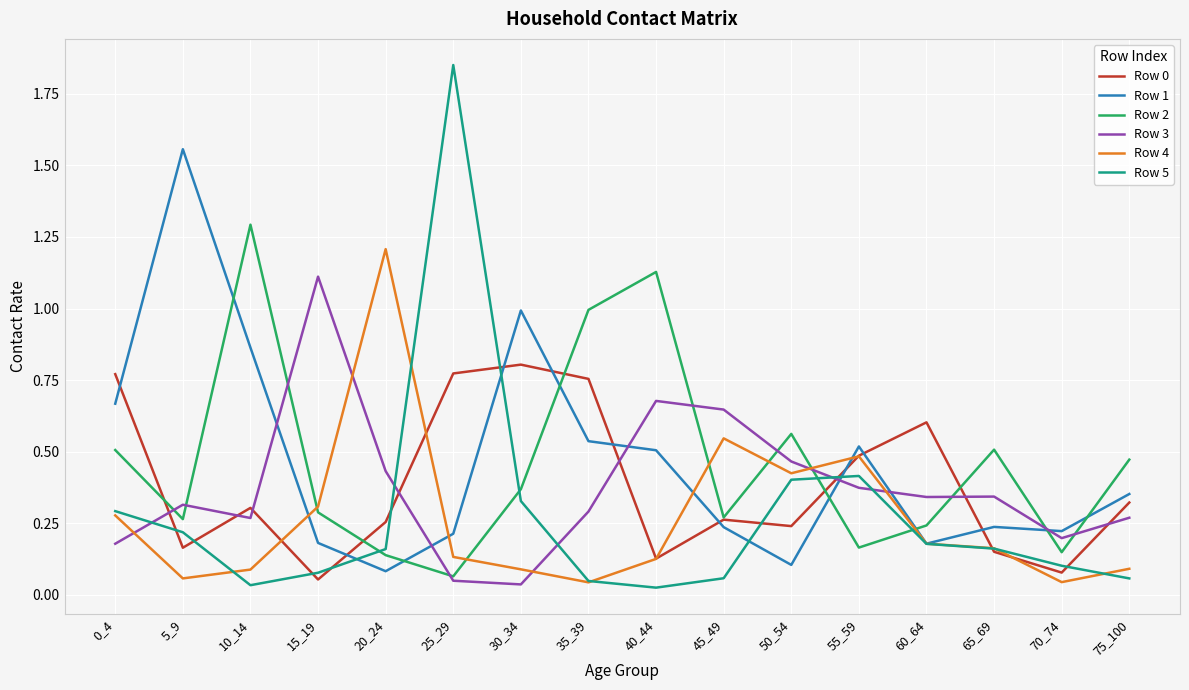

Which series has the widest spread of values?

Row 5